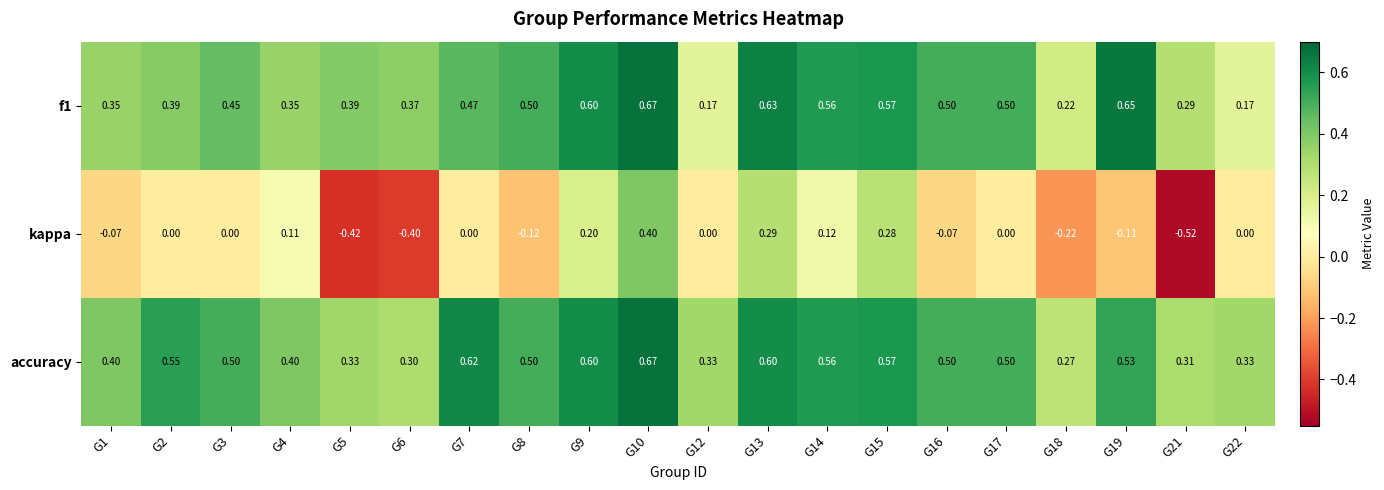

Which series changed the most between G8 and G9?

kappa